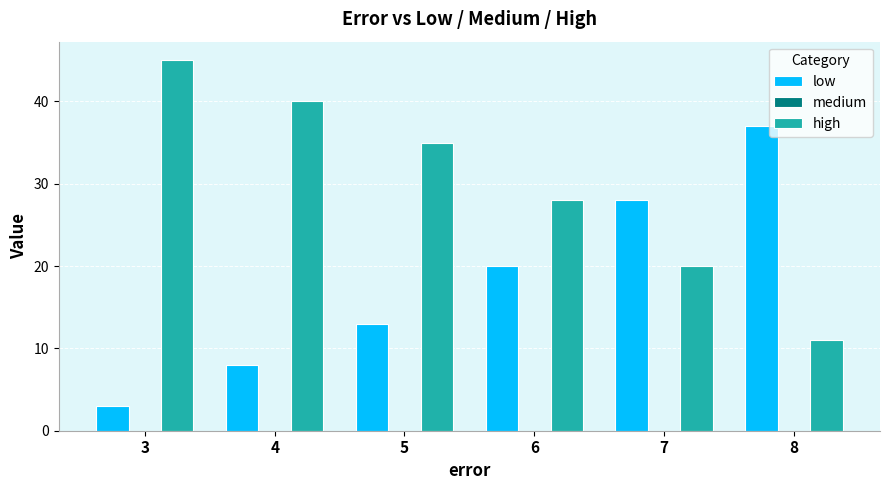

What is the average value of the high series?

30